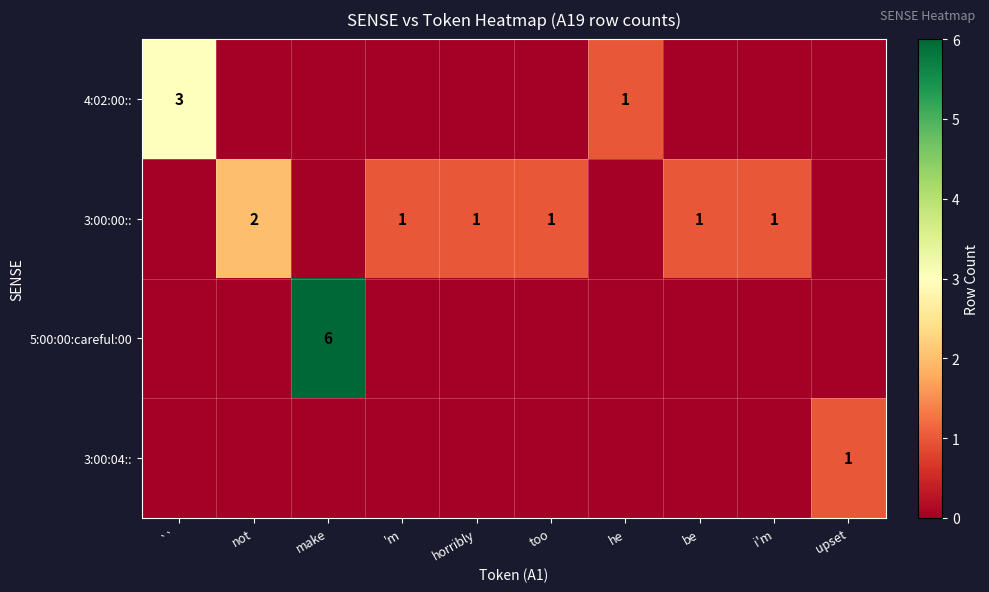

The 3:00:00:: series shows 1 at be. True or false?

True